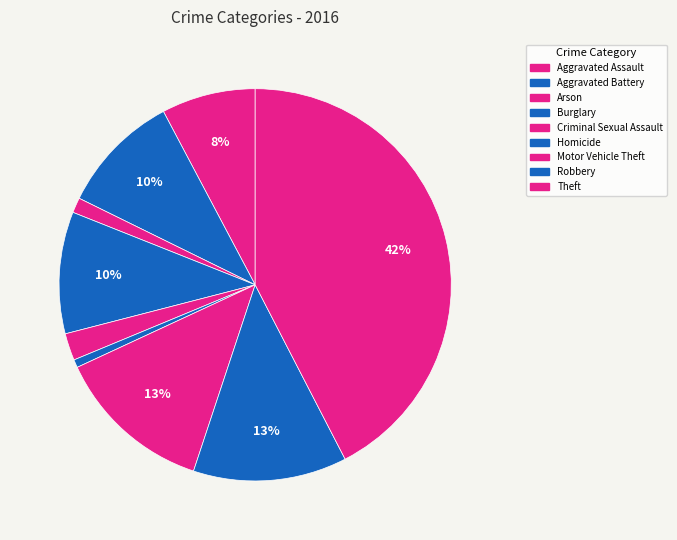

To the nearest percent, what is the combined percentage of Burglary and Robbery?

23%